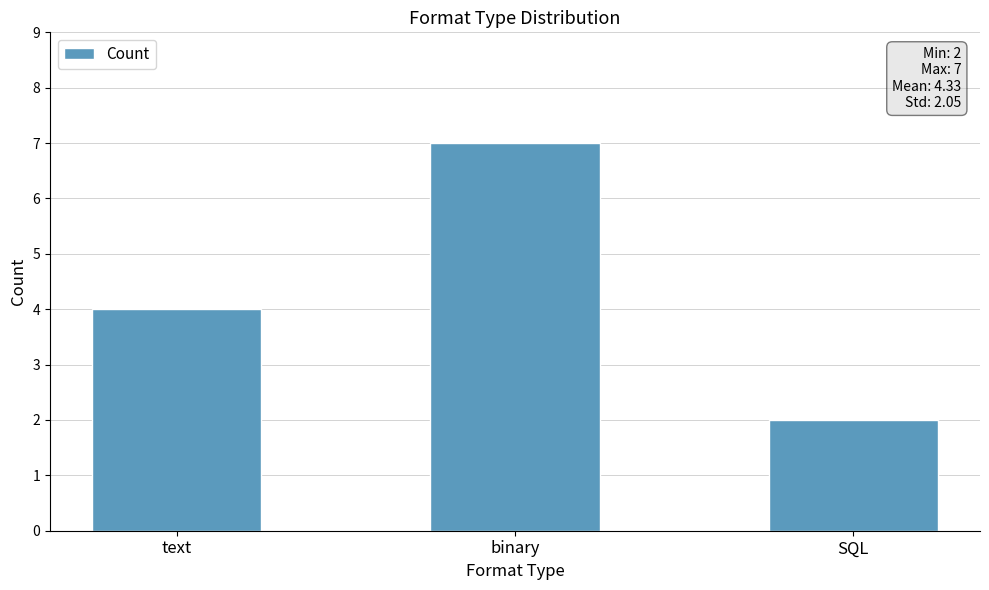

What is the change in value from binary to SQL?

-5